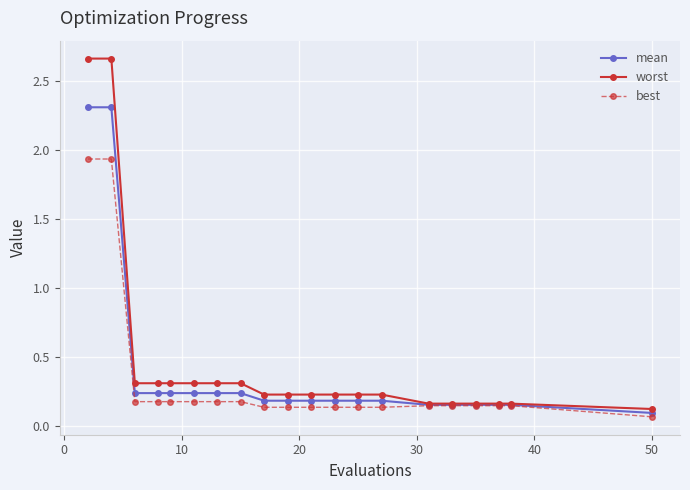

How many lines are shown in the chart?

3